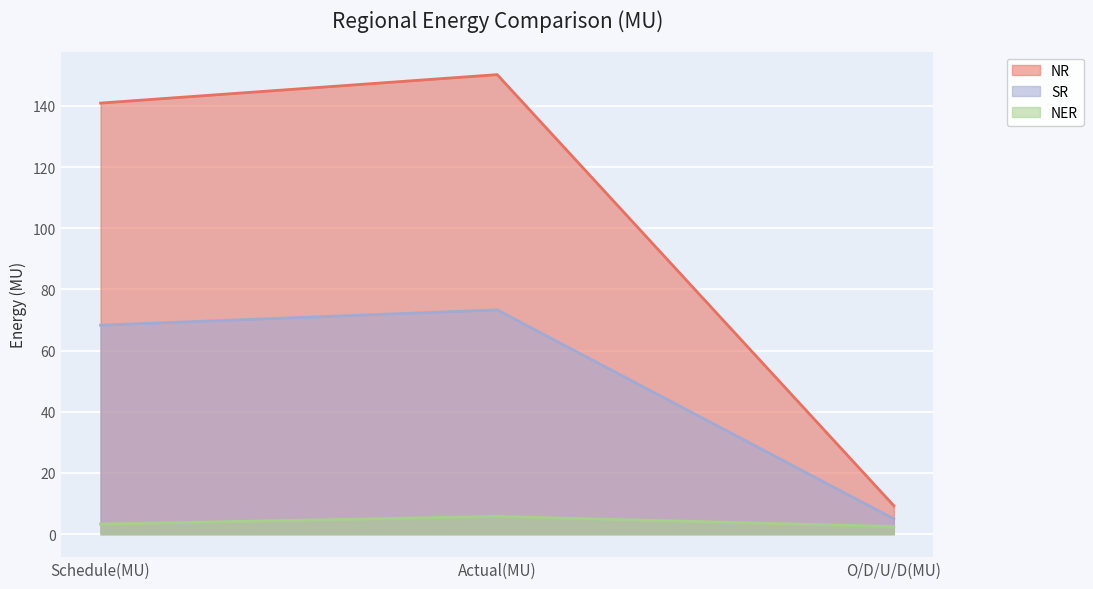

Rank the series by their maximum value, from highest to lowest.

NR, SR, NER